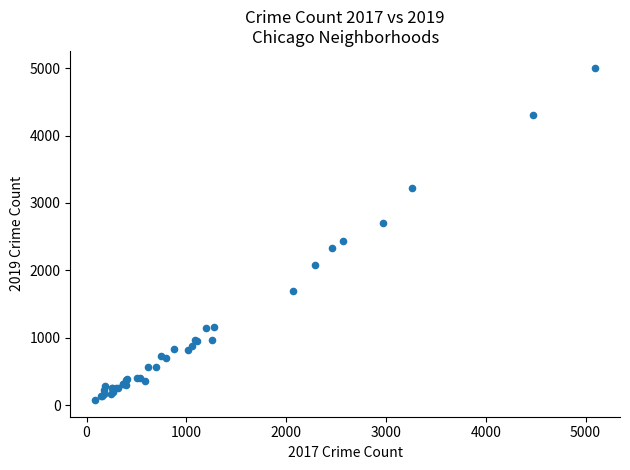

What Y value in the scatter plot is closest to 2542?

2441